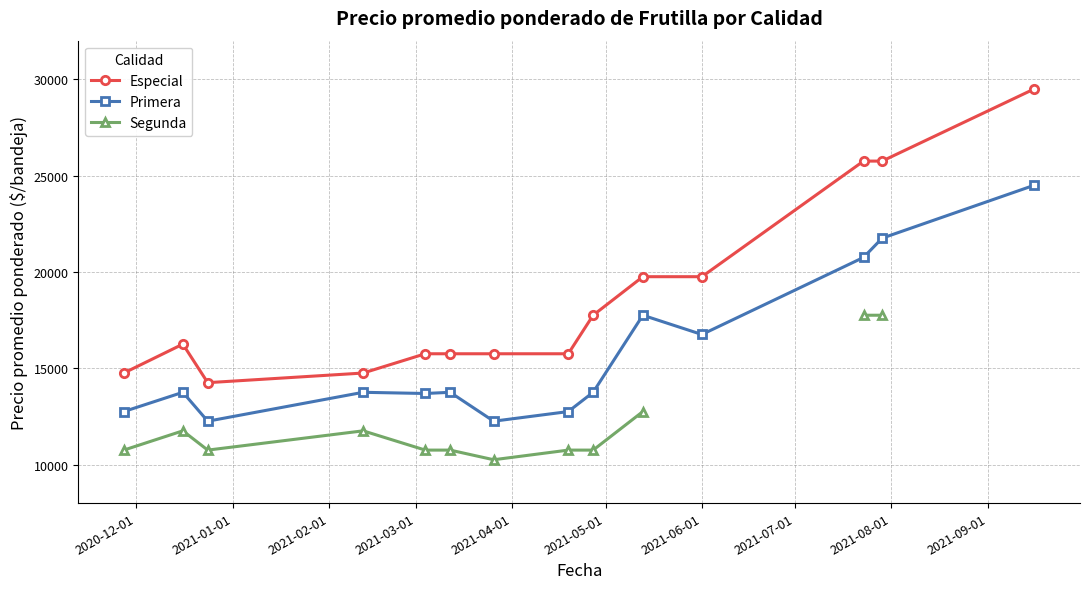

True or false: Especial and Primera cross at least once.

False